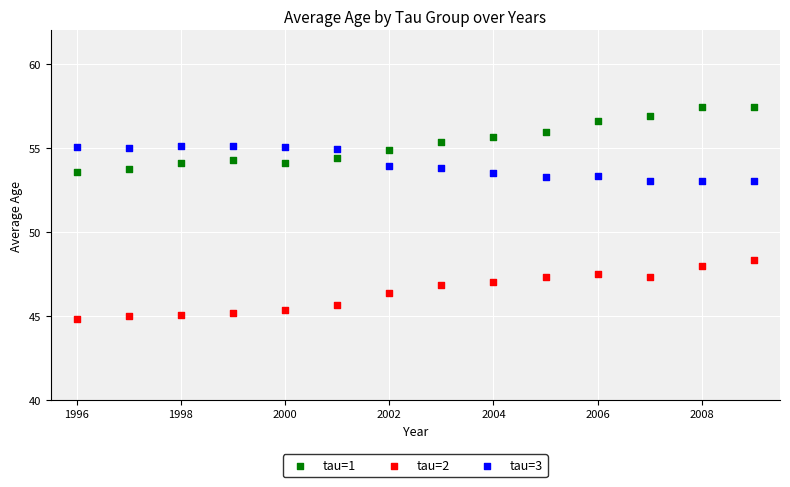

Which series reaches the minimum Y coordinate?

tau=2